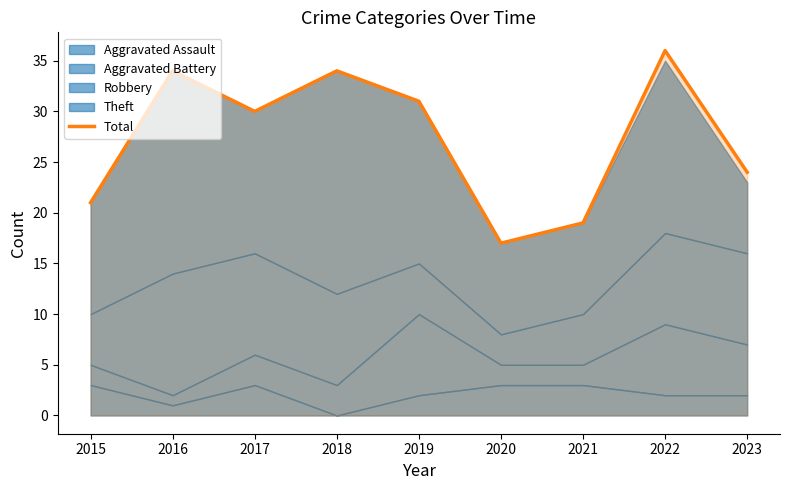

How many values are between 21 and 34?

6